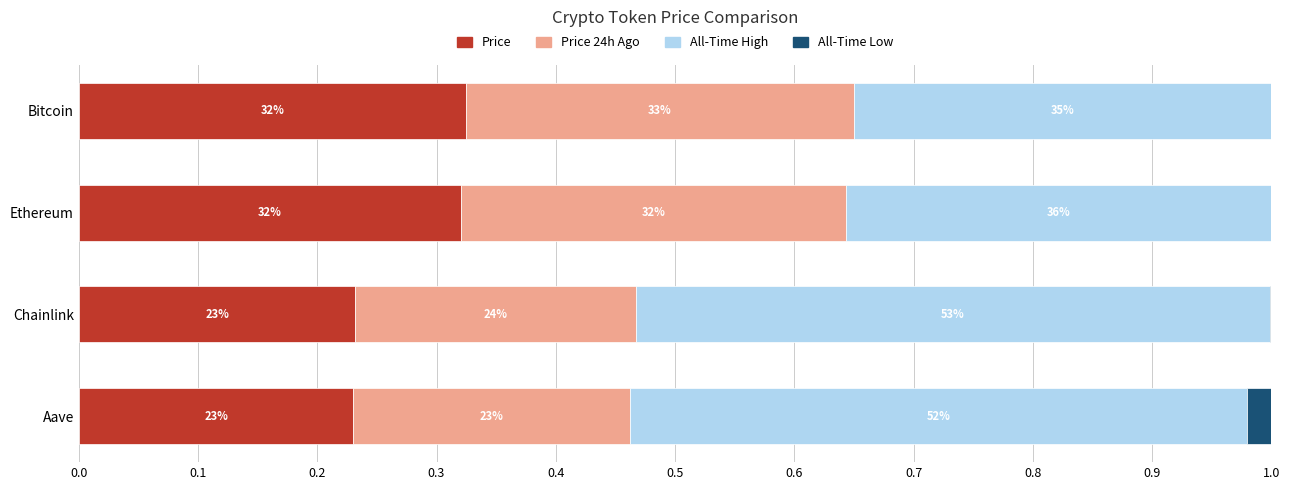

Reading left to right, transcribe all the data shown in this chart.

price: 0.3	0.3	0.2	0.2
price24hAgo: 0.3	0.3	0.2	0.2
allTimeHigh: 0.3	0.4	0.5	0.5
allTimeLow: 0.0	0.0	0.0	0.0